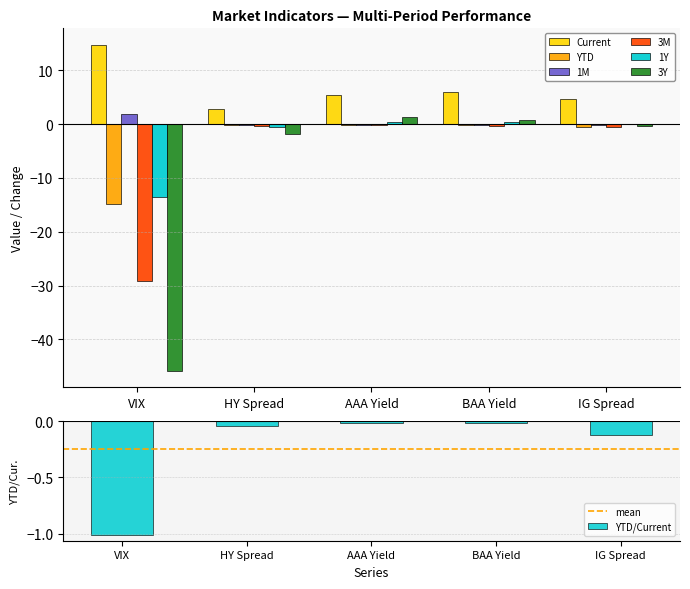

What is the difference between the 3M values at AAA Yield and BAA Yield?

0.1